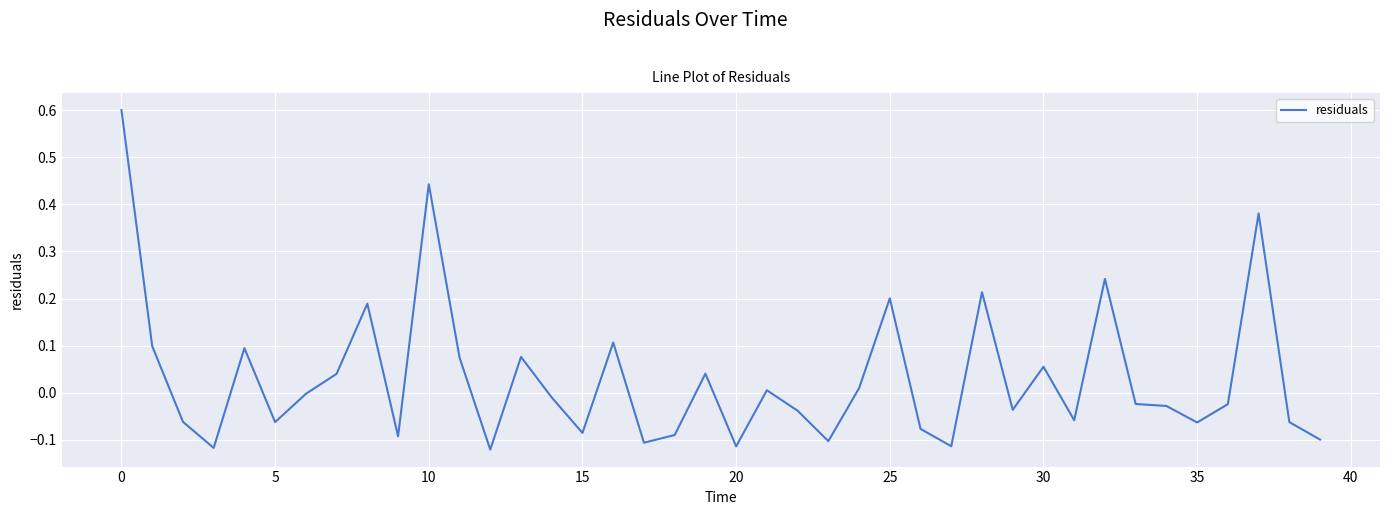

What is the greatest value displayed?

0.6